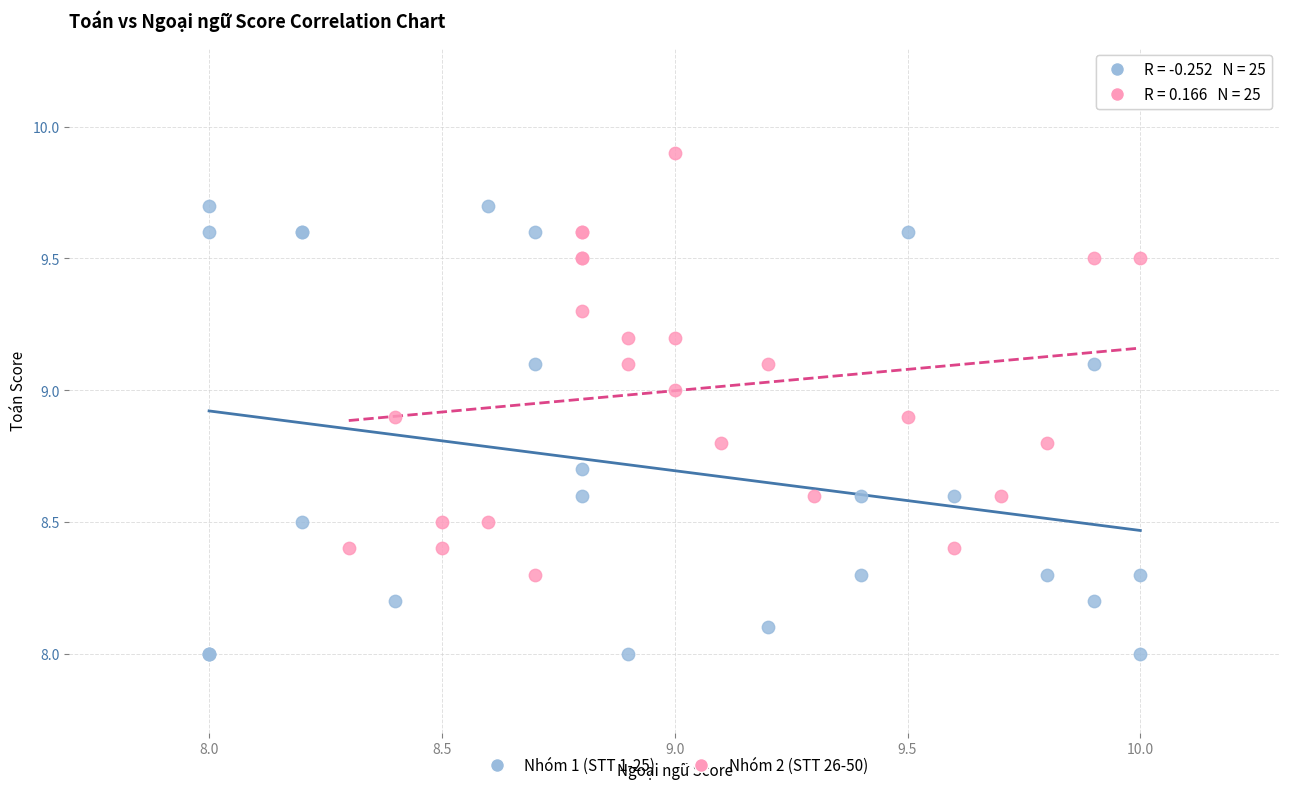

Which series reaches the maximum Y coordinate?

Nhóm 2 (STT 26-50)